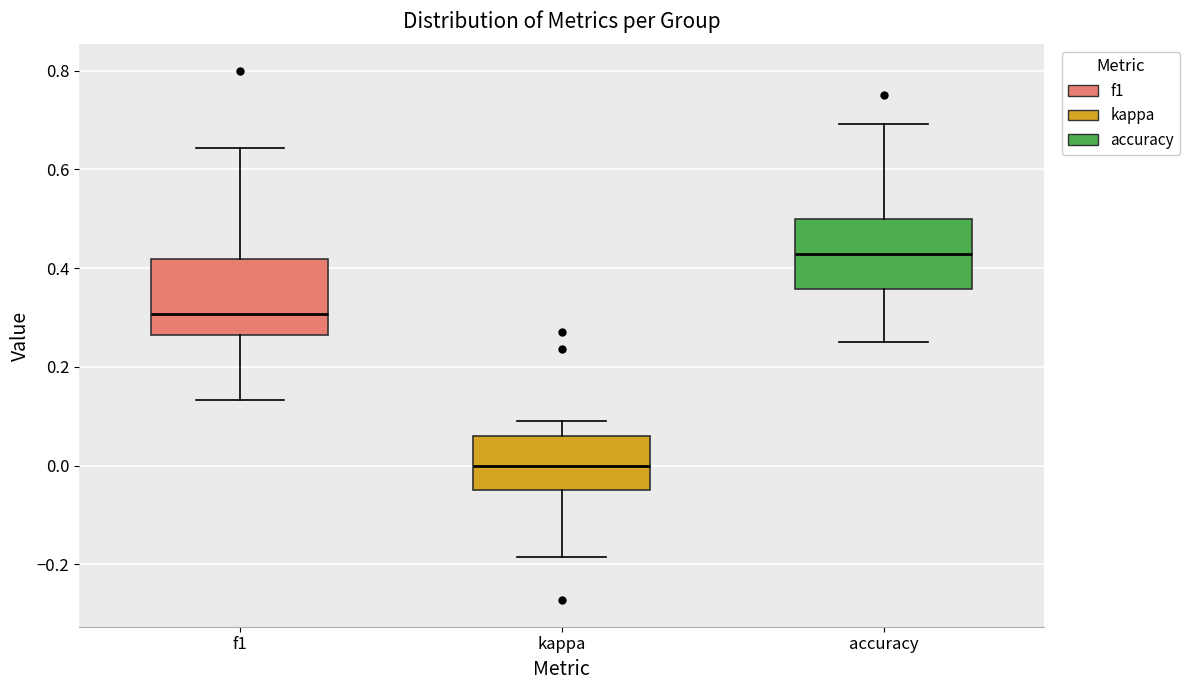

Where does the upper whisker of the box for accuracy end on the y-axis? The values are not printed on the chart, so give them approximately, as read against the axis.

0.70